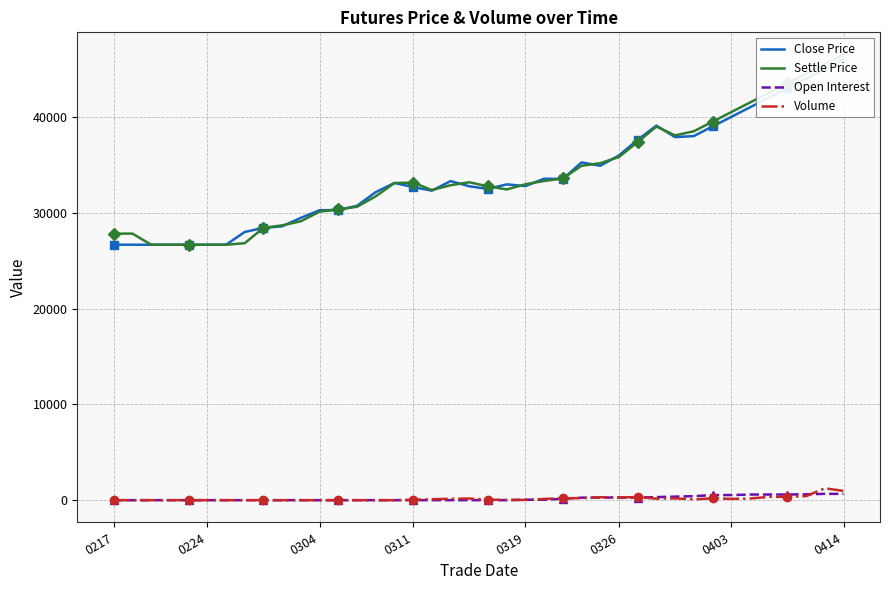

Rank the series at 15 from highest to lowest value.

Close Price, Settle Price, Open Interest, Volume